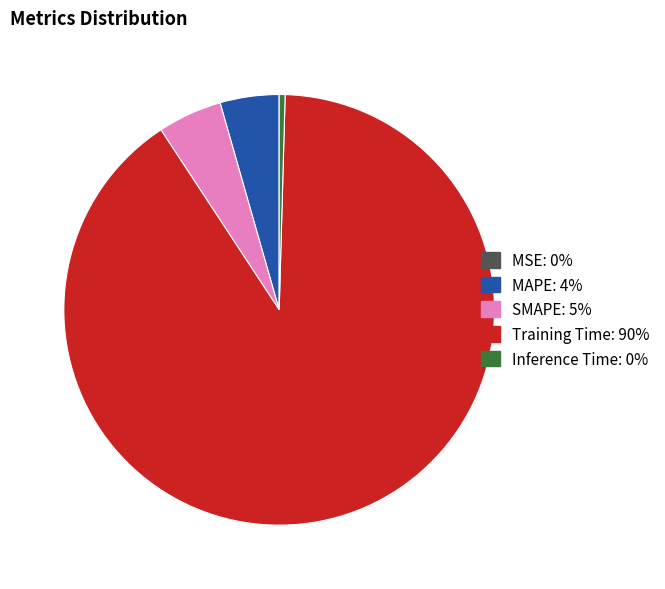

What is the largest slice in the pie chart?

Training Time